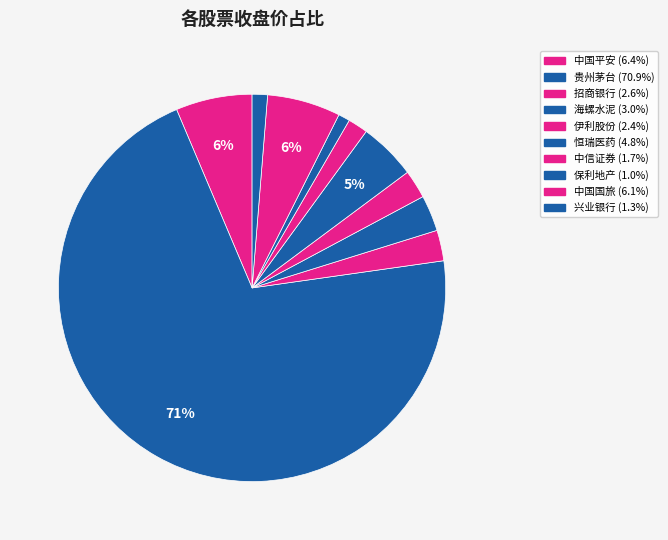

To the nearest percent, what is the difference between the 兴业银行 and 中国国旅 slice percentages?

5%